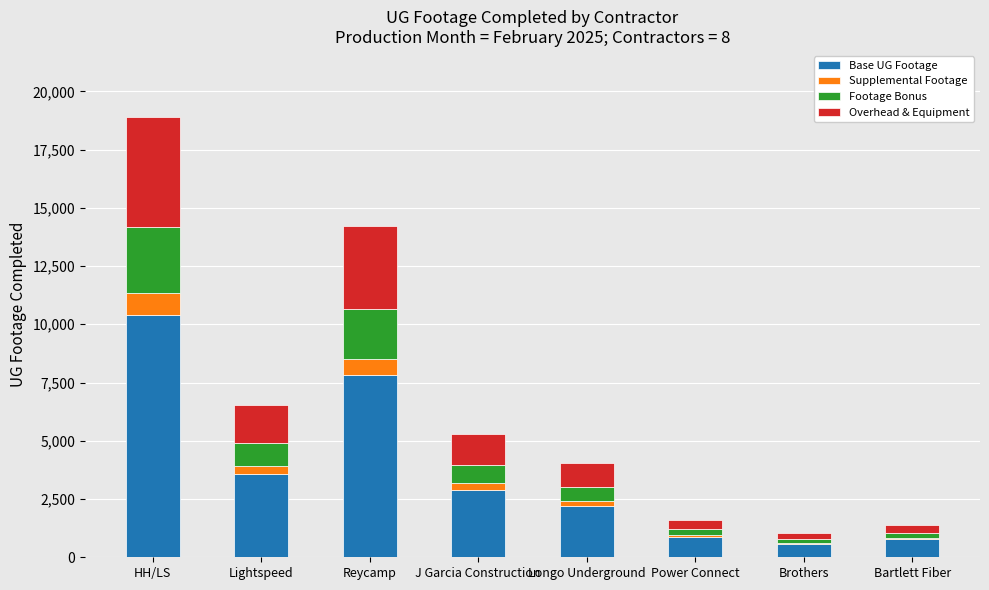

What is the approximate value of Base UG Footage at HH/LS?

10393.9